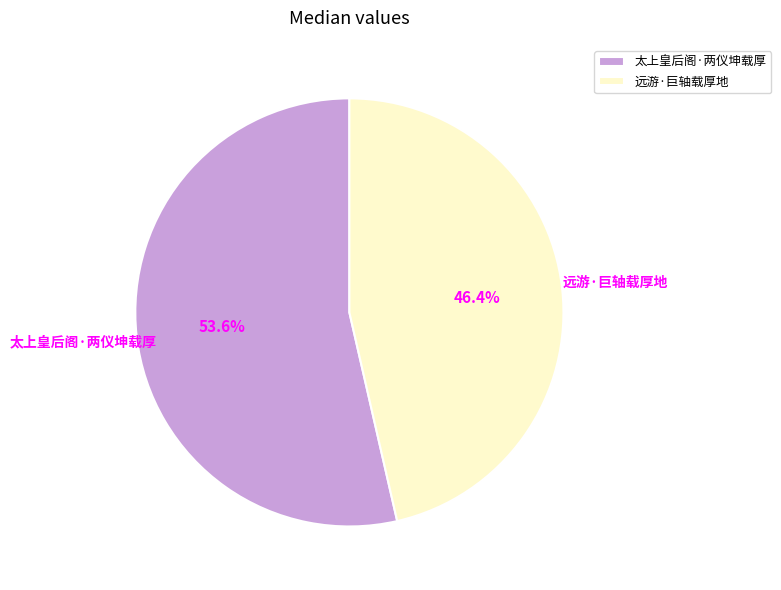

Which category has the biggest portion of the pie?

太上皇后阁·两仪坤载厚